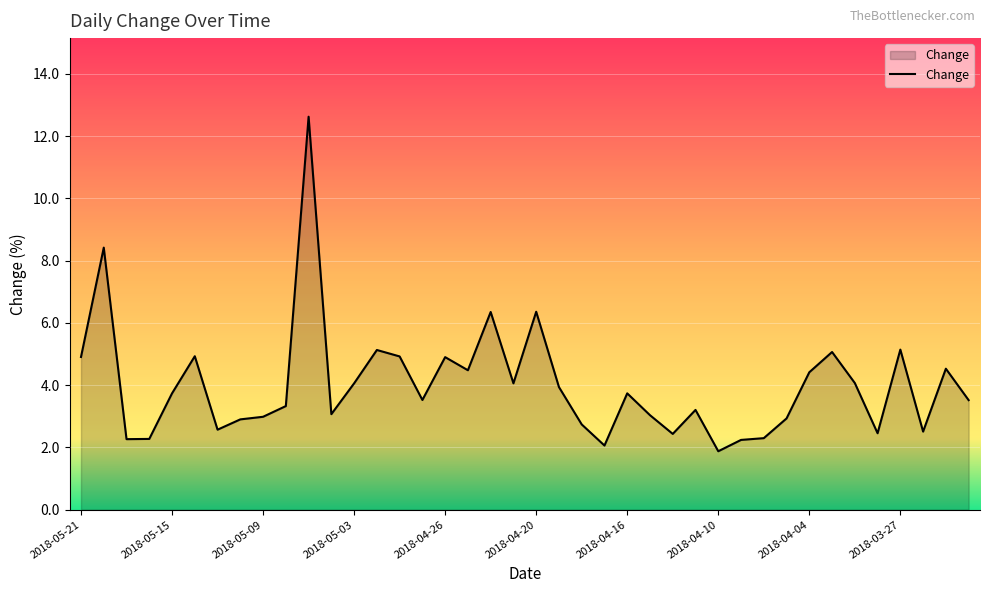

What is the minimum value shown in the chart?

1.9